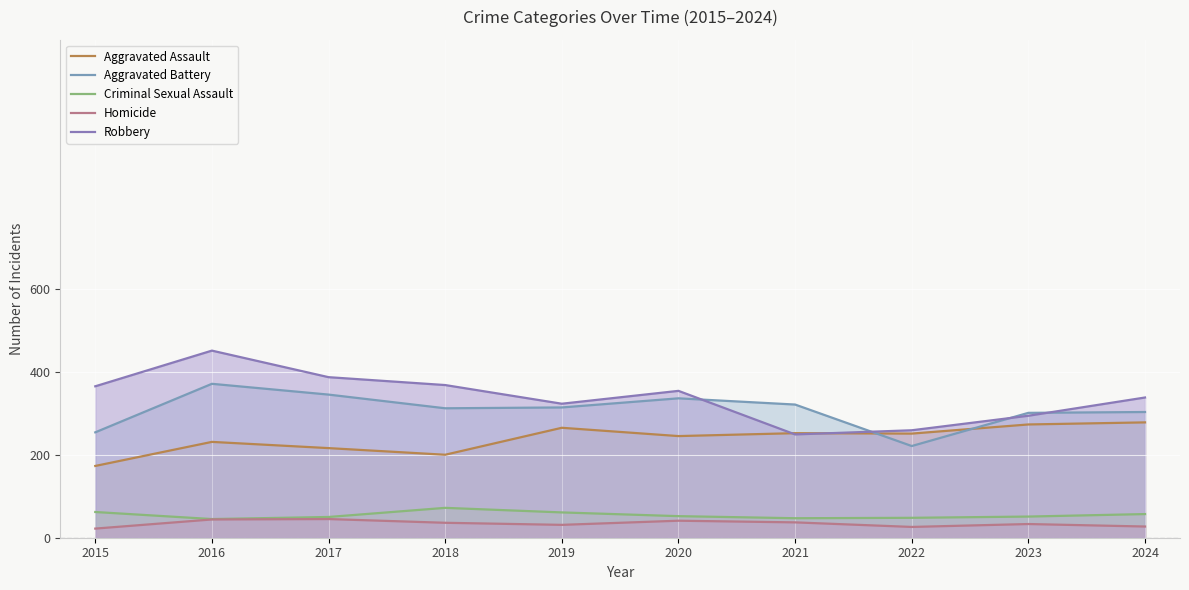

What is the difference between the maximum and minimum values in the Homicide series?

23